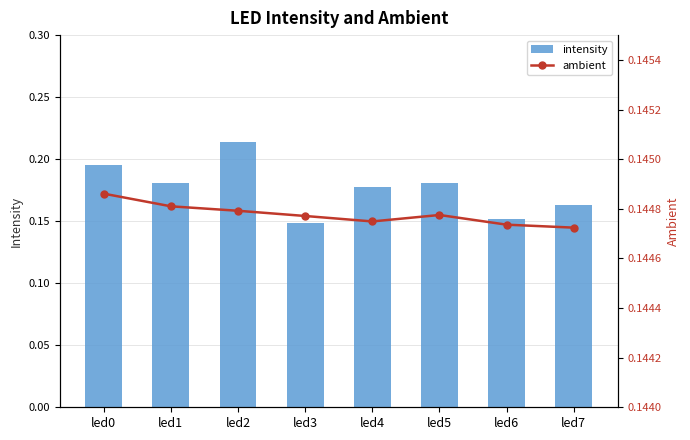

Is it true that intensity equals 0.2 at led6?

True